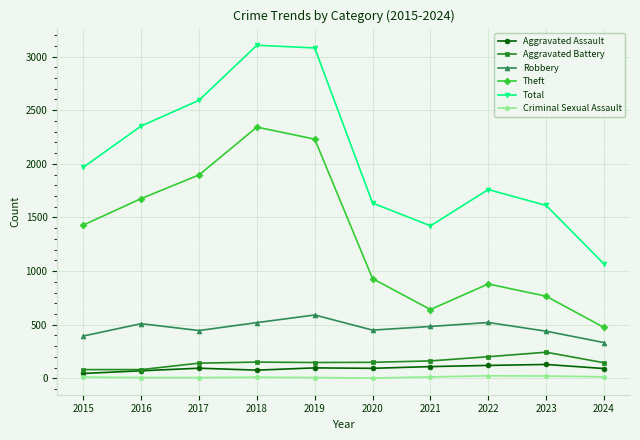

What is the value of the Aggravated Battery point at the 3rd from the left?

142